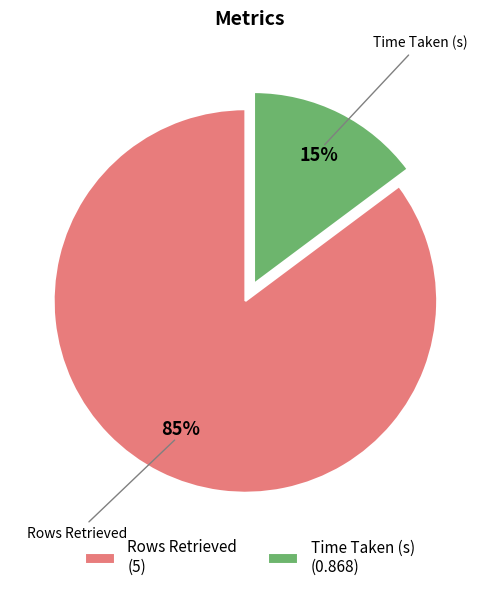

Count the number of slices in the pie.

2